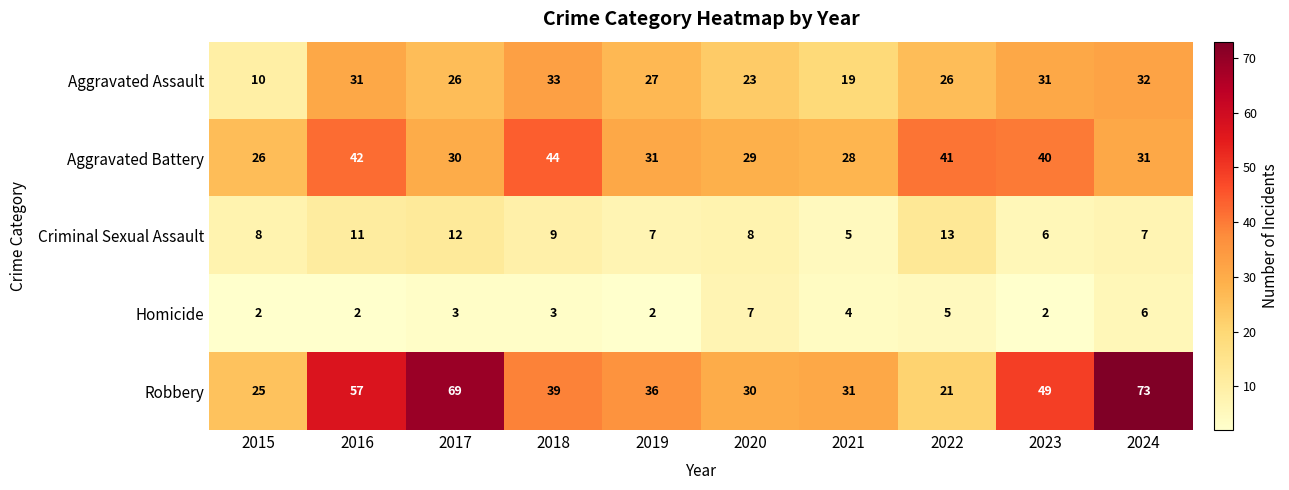

What is the difference between the second highest and minimum values in the Robbery series?

48